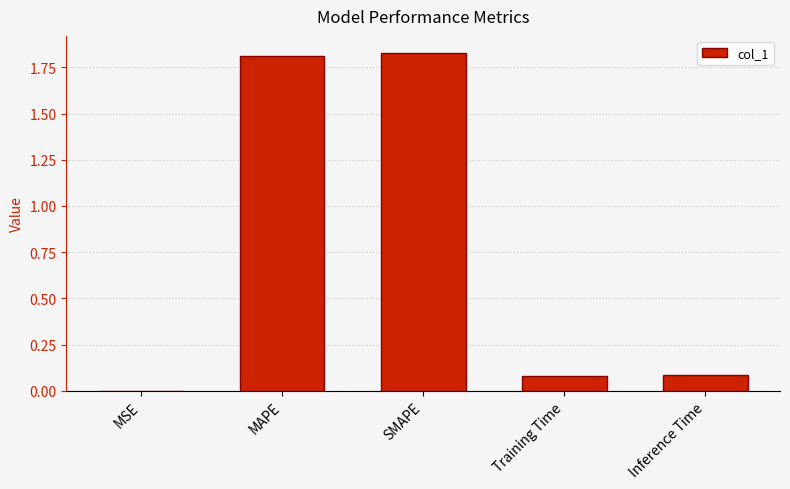

The chart shows a value of 0.0 at Training Time. True or false?

False